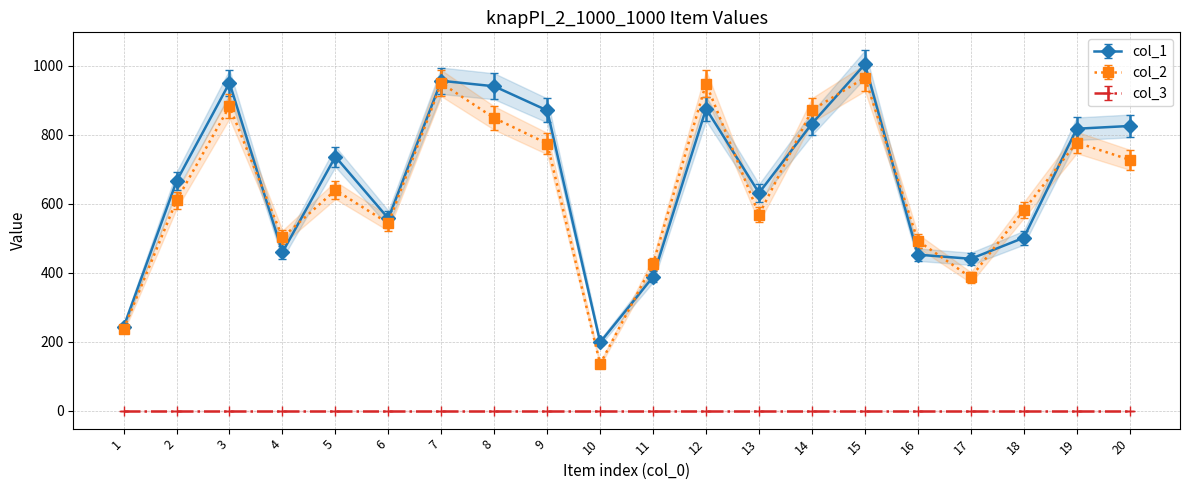

Does the chart display data point markers on the line(s)?

Yes